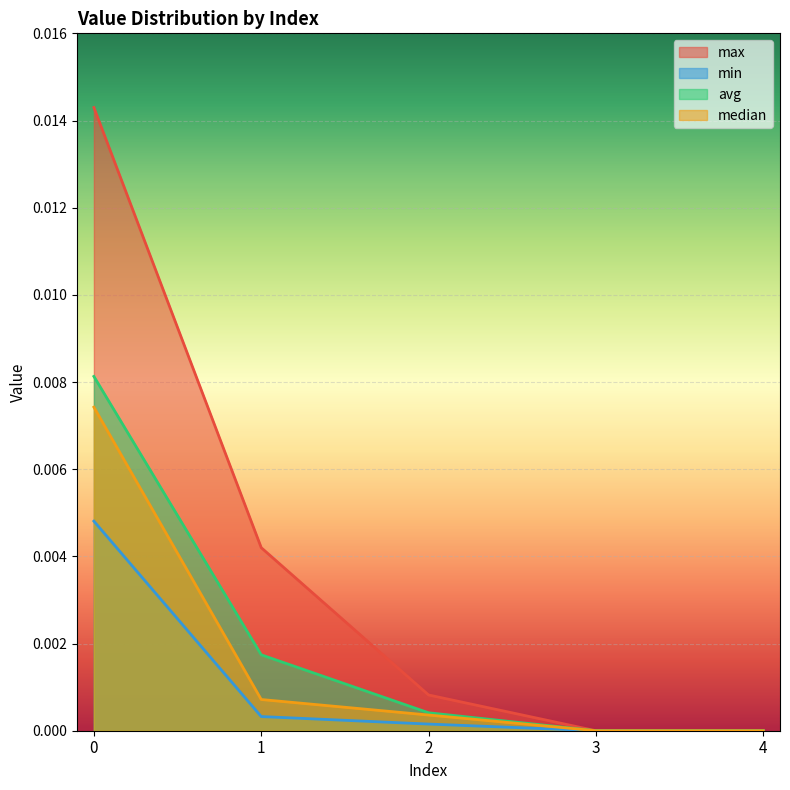

Rank the series by their maximum value, from highest to lowest.

max, avg, median, min